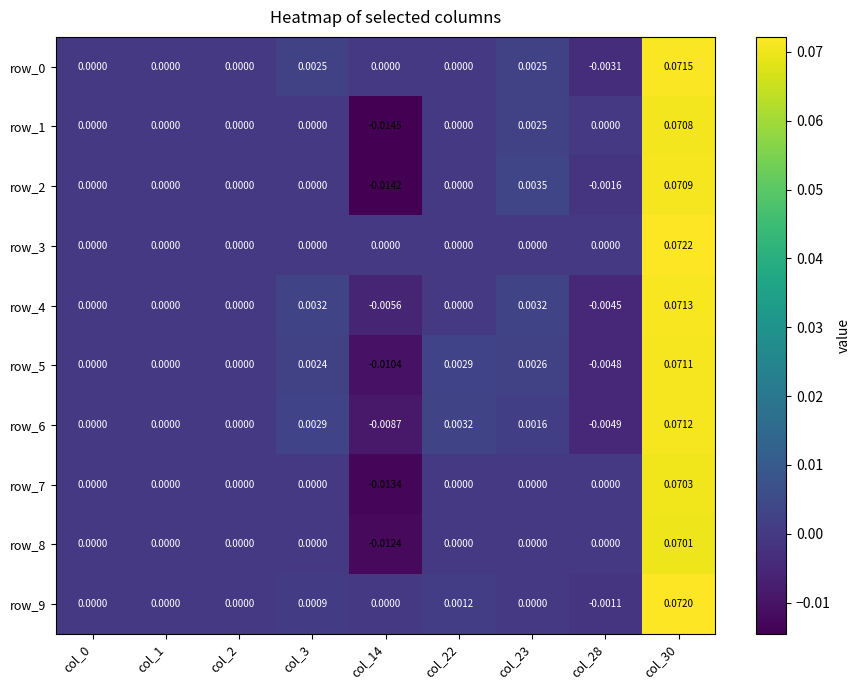

Where is row_1 nearest to the value 0?

col_0